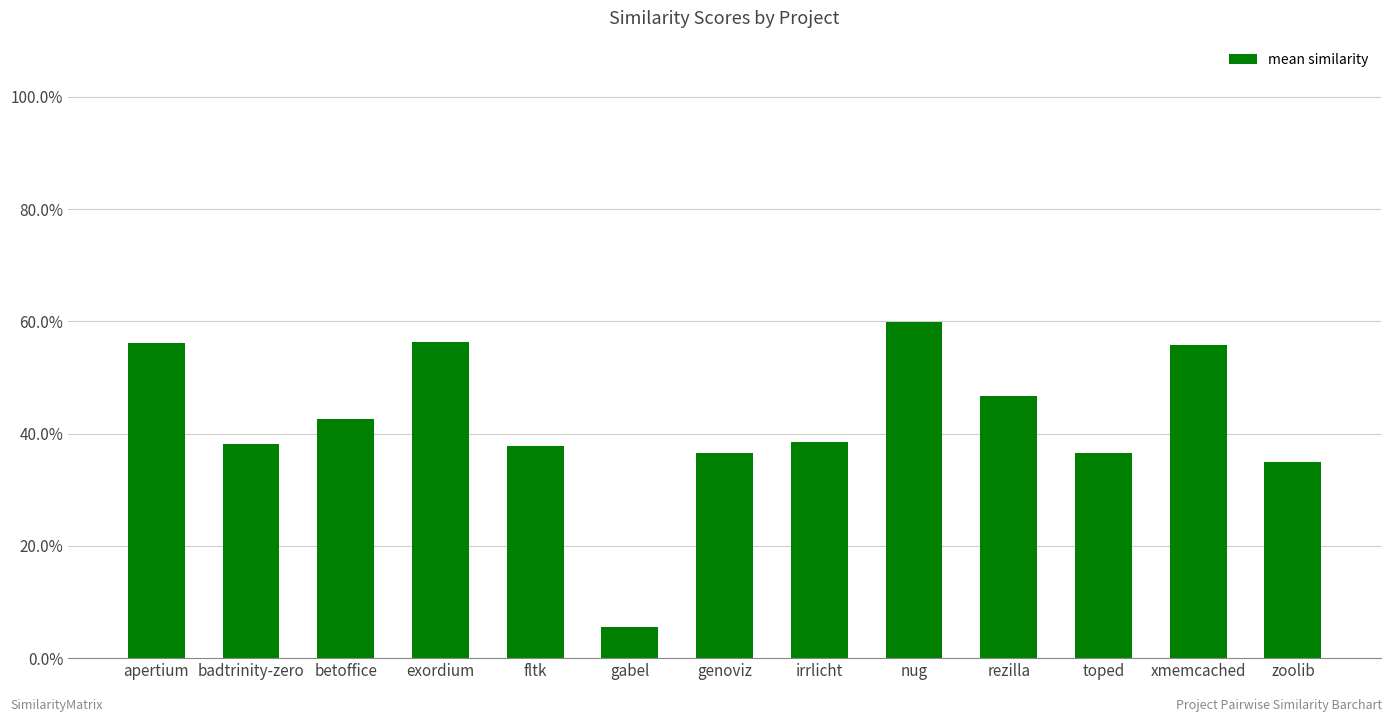

Reading right to left, what are all the values shown in this chart?

zoolib=0.3	xmemcached=0.6	toped=0.4	rezilla=0.5	nug=0.6	irrlicht=0.4	genoviz=0.4	gabel=0.1	fltk=0.4	exordium=0.6	betoffice=0.4	badtrinity-zero=0.4	apertium=0.6